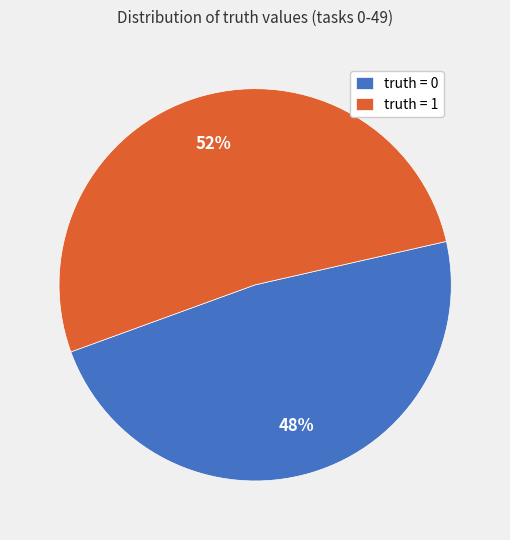

Which slice is the largest?

truth = 1